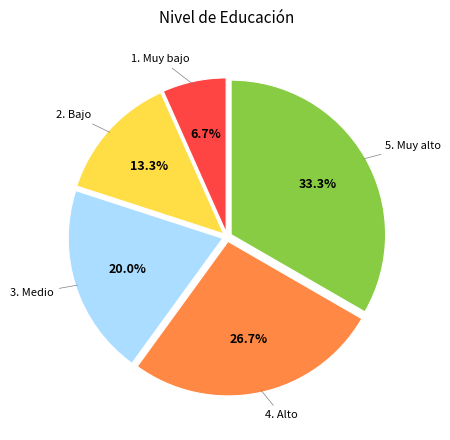

Count the number of slices in the pie.

5